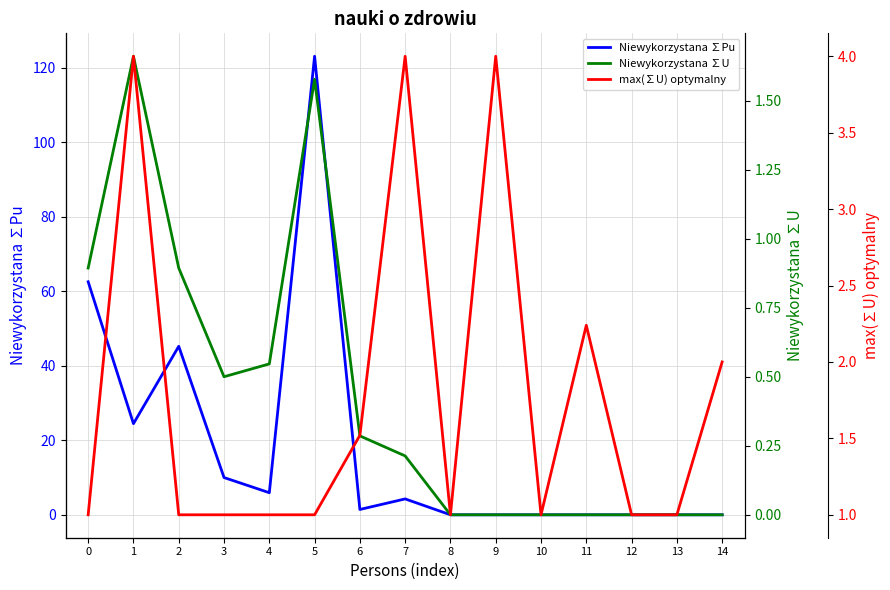

What is the value of the Niewykorzystana ∑U point at the 8th from the left?

0.2